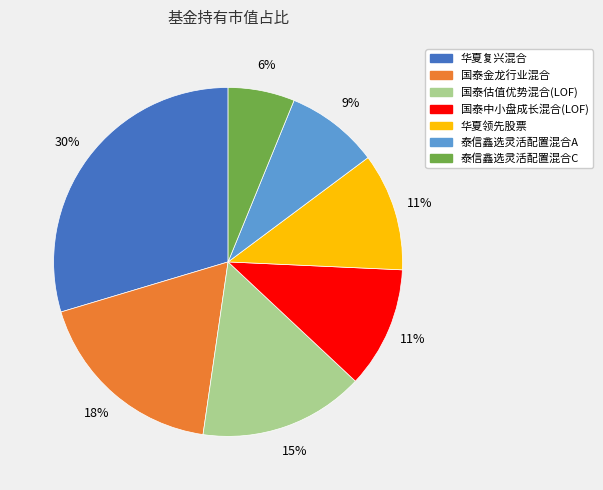

To the nearest percent, what is the difference between the 国泰中小盘成长混合(LOF) and 国泰估值优势混合(LOF) slice percentages?

4%